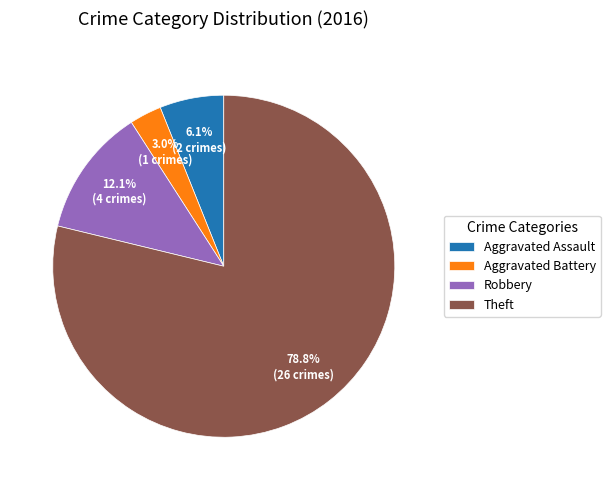

Which slice is the smallest?

Aggravated Battery